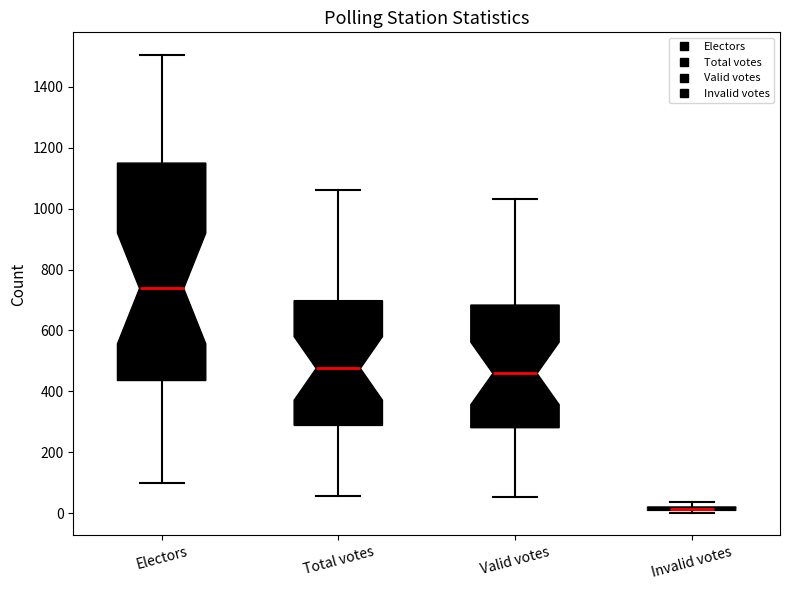

Comparing the boxes themselves (not the whiskers), which one is the tallest?

Electors